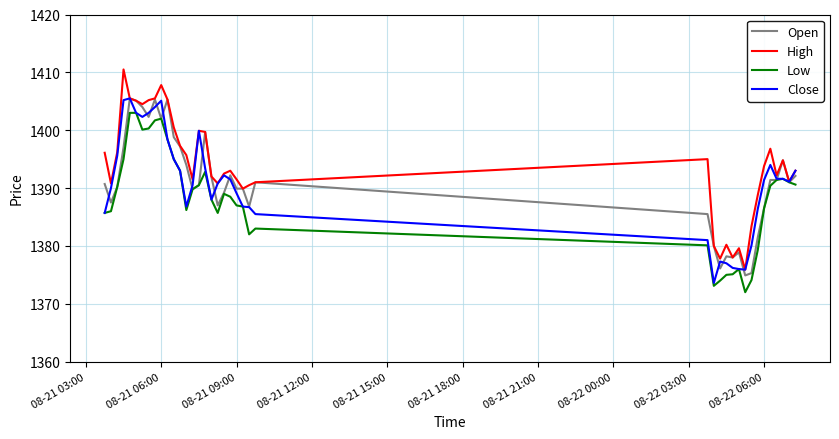

What are all the series names shown in the legend?

Open, High, Low, Close